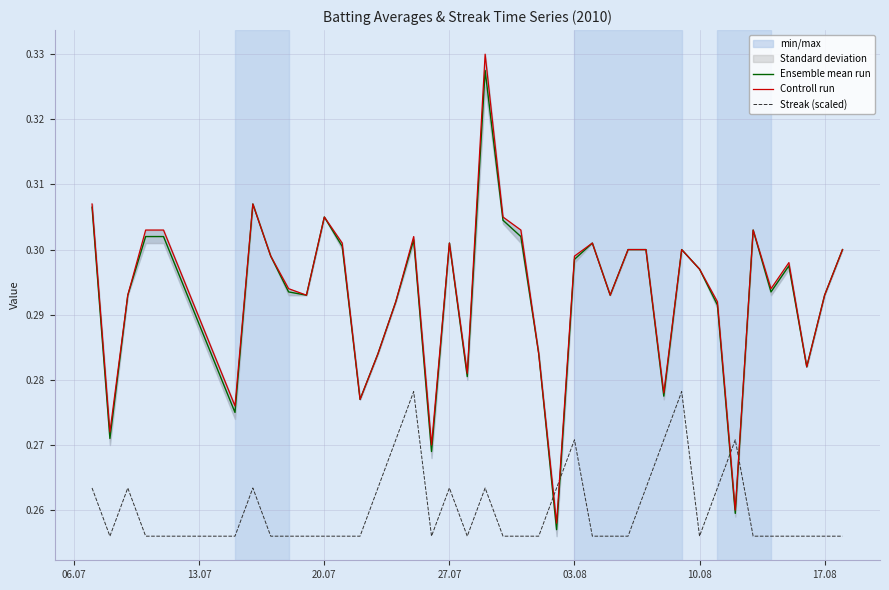

True or false: Streak (scaled) and Controll run cross at least once.

True